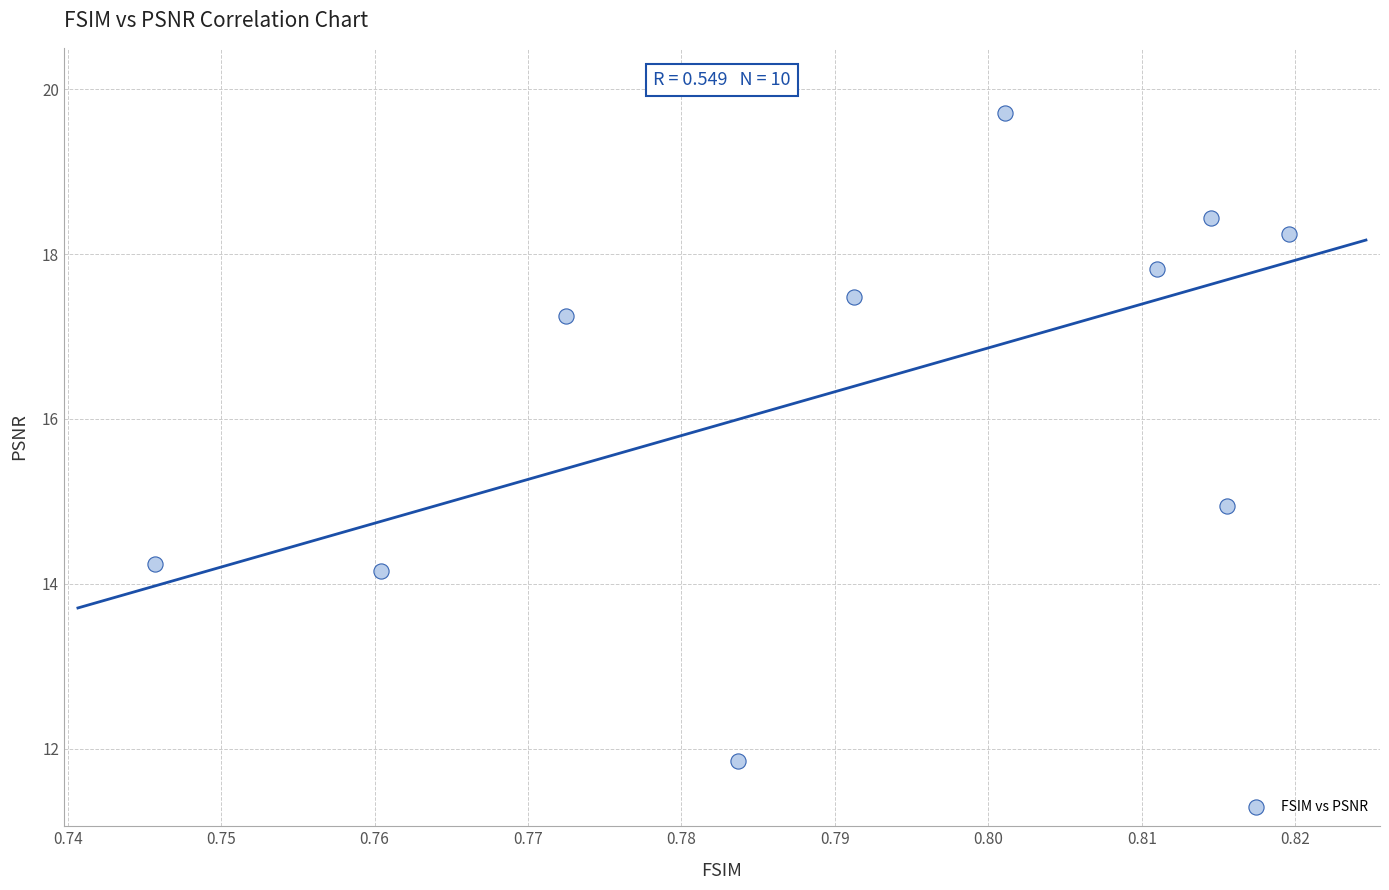

What is the range of Y values (max minus min)?

7.9